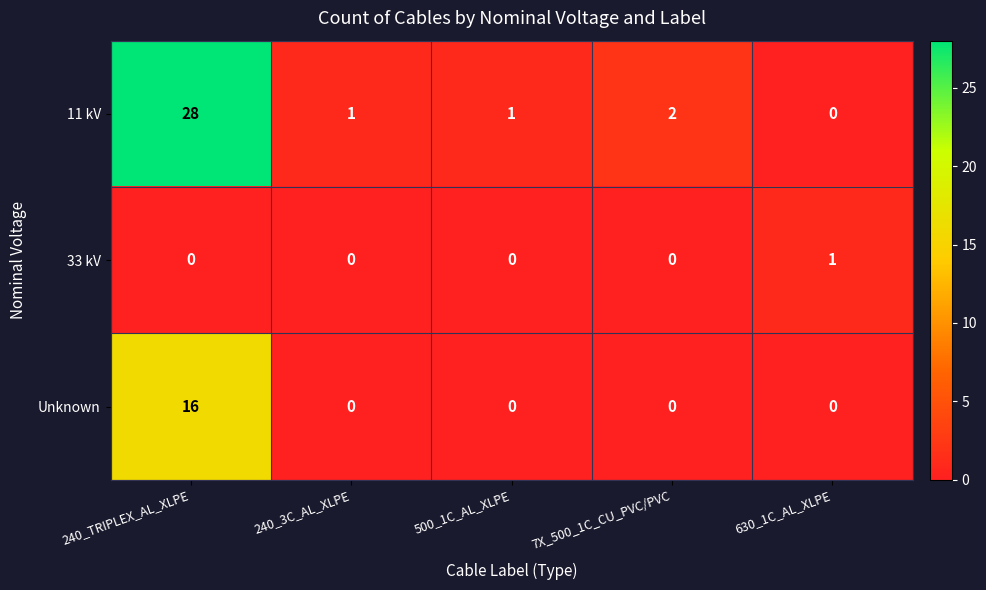

What is the difference between the maximum and second lowest values in the 11 kV series?

27